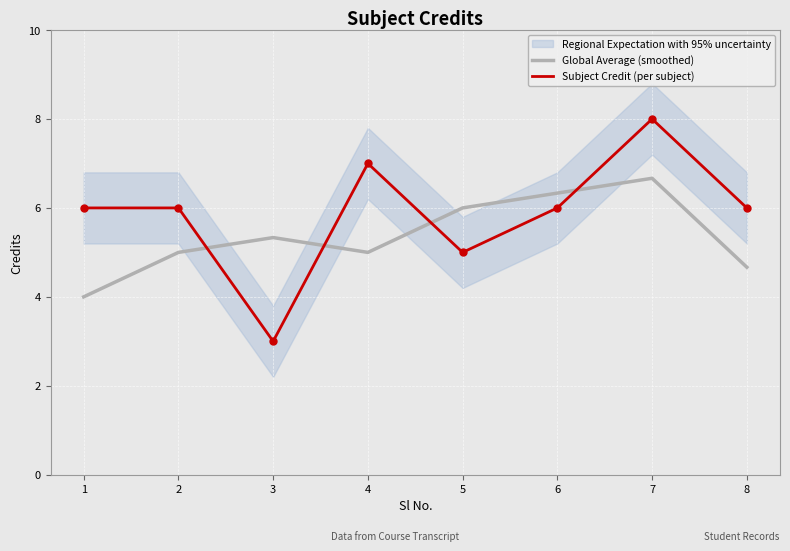

True or false: Subject Credit (per subject) has more than 0 interior local peaks.

True